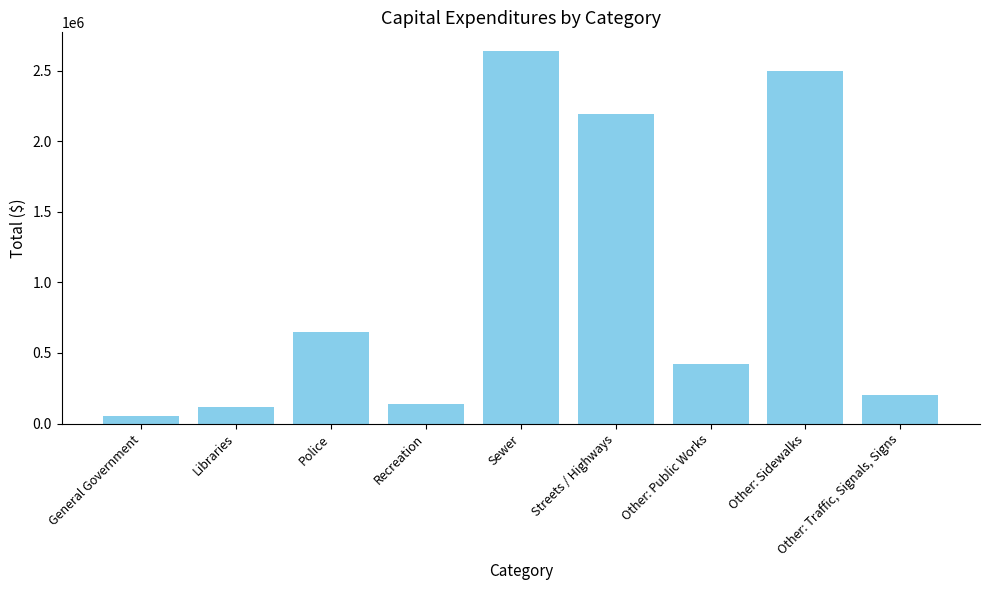

Which label corresponds to the smallest value in the chart?

General Government